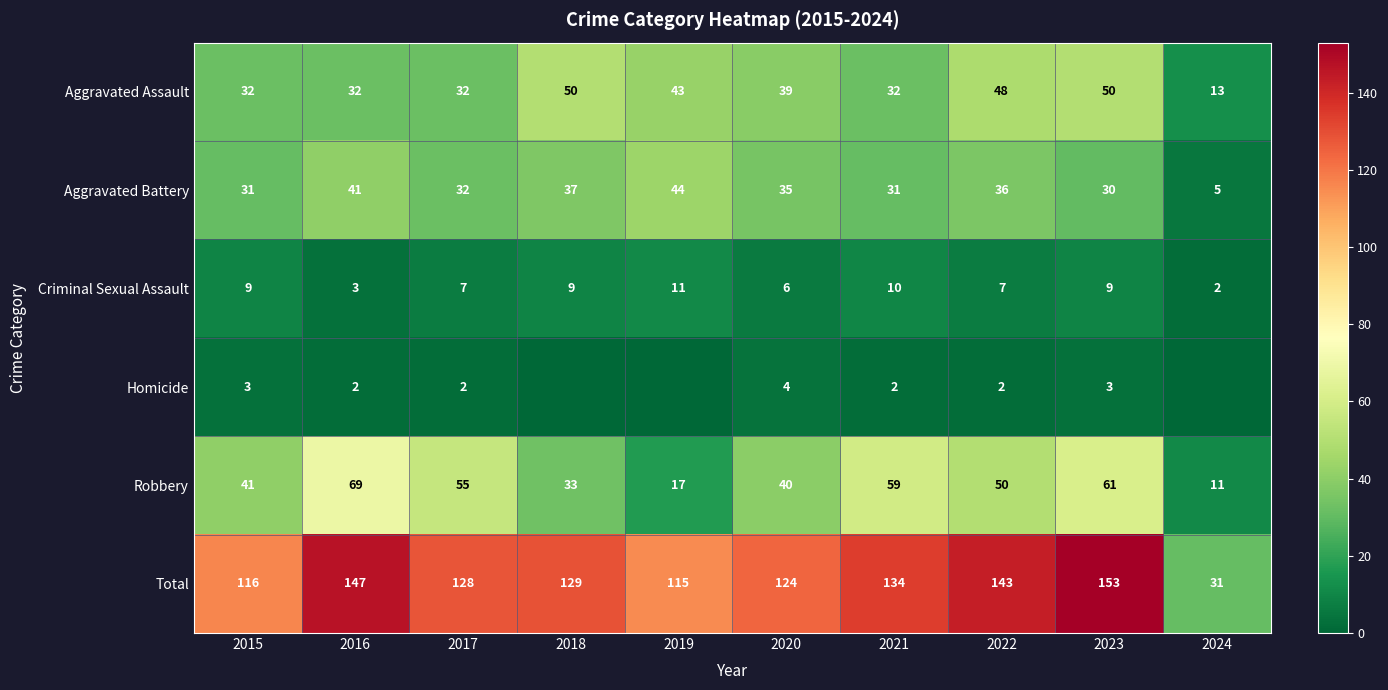

At how many categories does at least one series exceed 142?

3